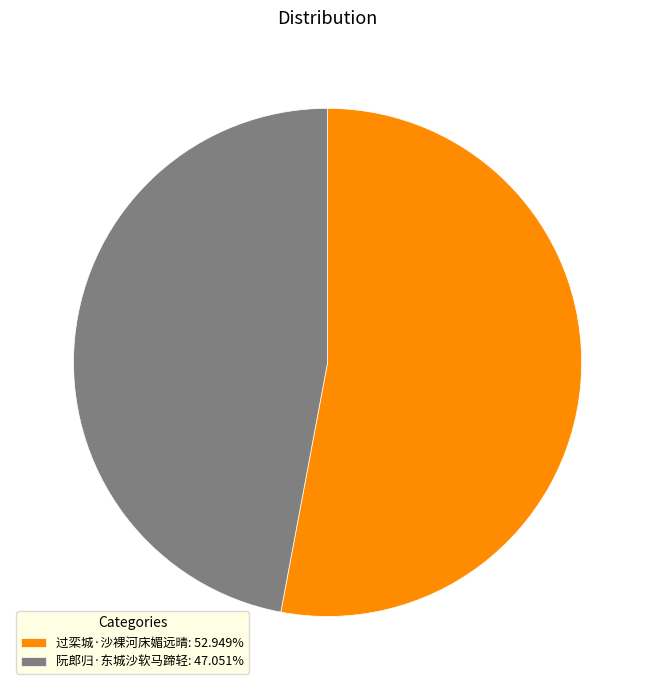

Does any single category account for the majority?

Yes